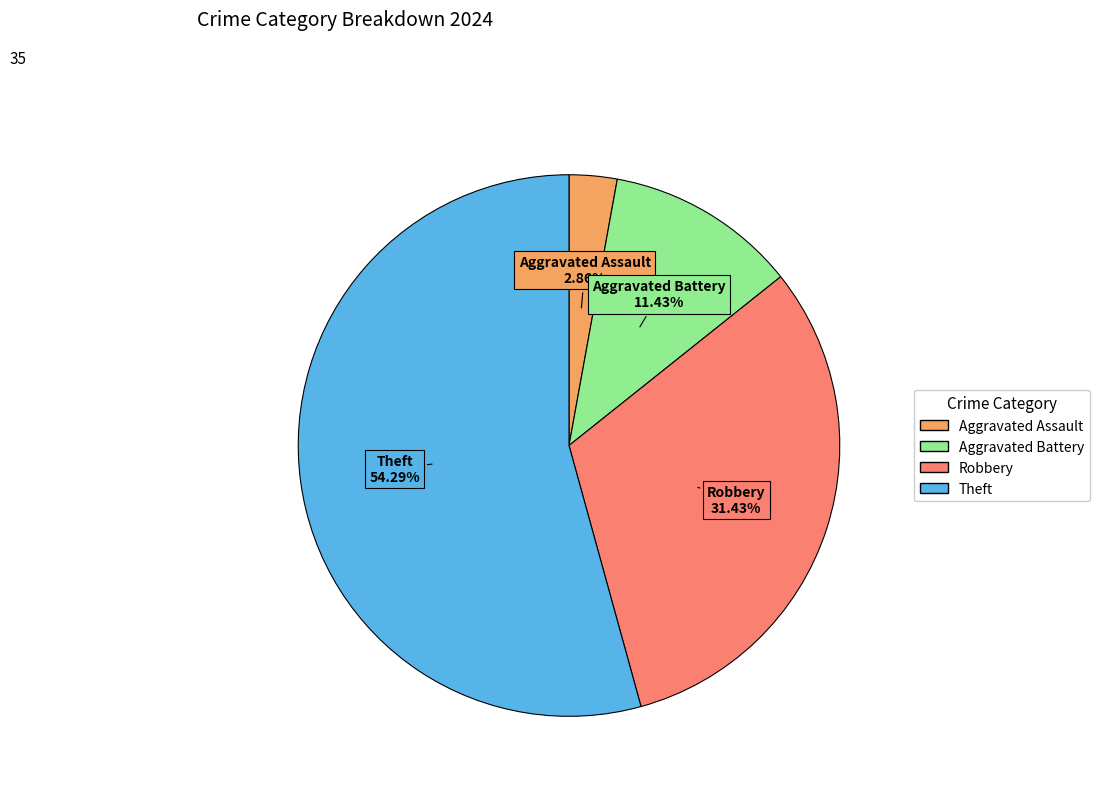

What percentage is the Robbery slice, to the nearest percent?

31%